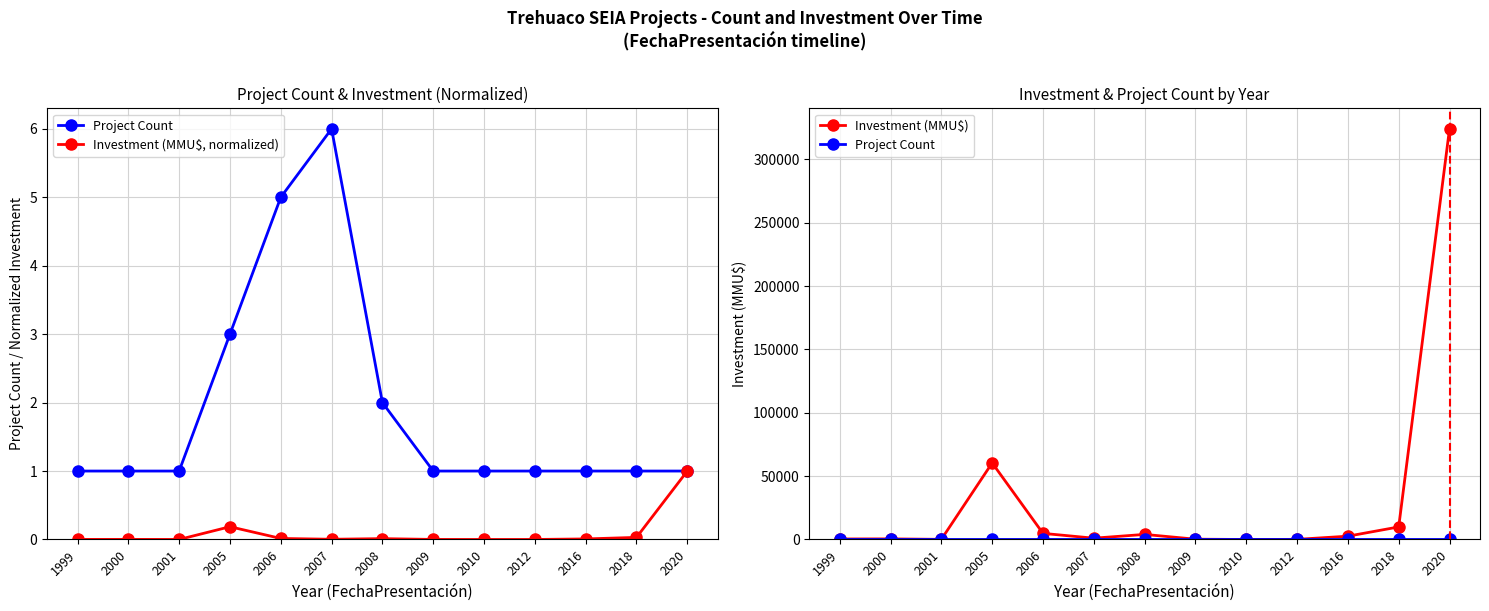

What is the greatest value displayed?

324020.0